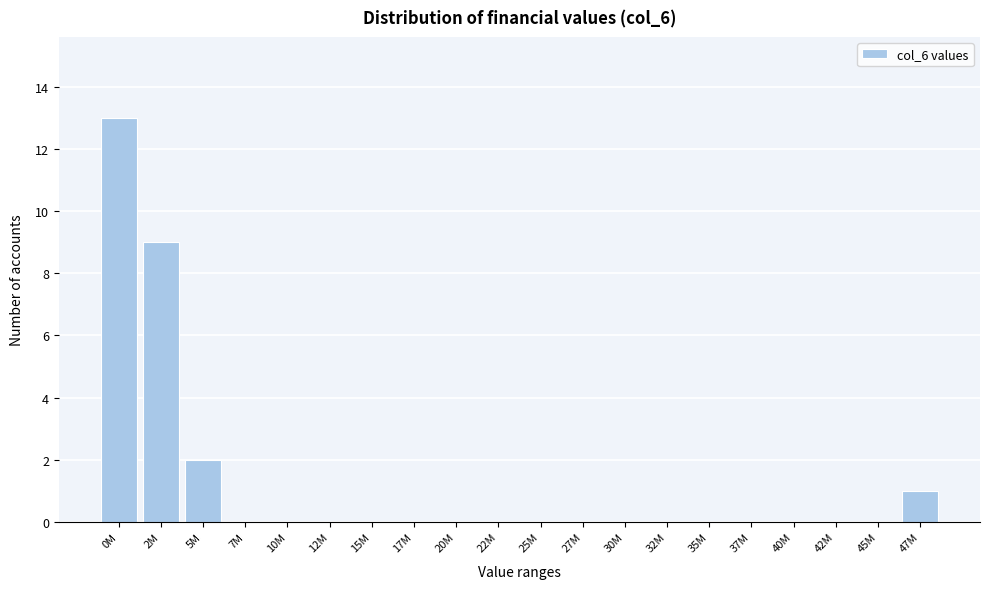

Reading left to right, extract all data points from this chart.

0M=13	2M=9	5M=2	7M=0	10M=0	12M=0	15M=0	17M=0	20M=0	22M=0	25M=0	27M=0	30M=0	32M=0	35M=0	37M=0	40M=0	42M=0	45M=0	47M=1